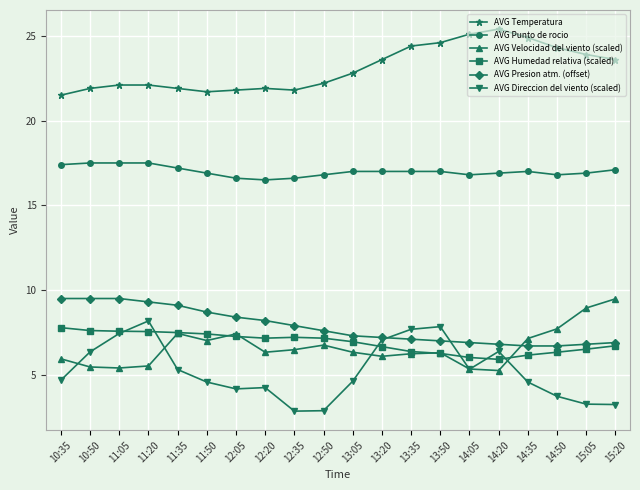

True or false: AVG Presion atm. (offset) and AVG Punto de rocio cross at least once.

False